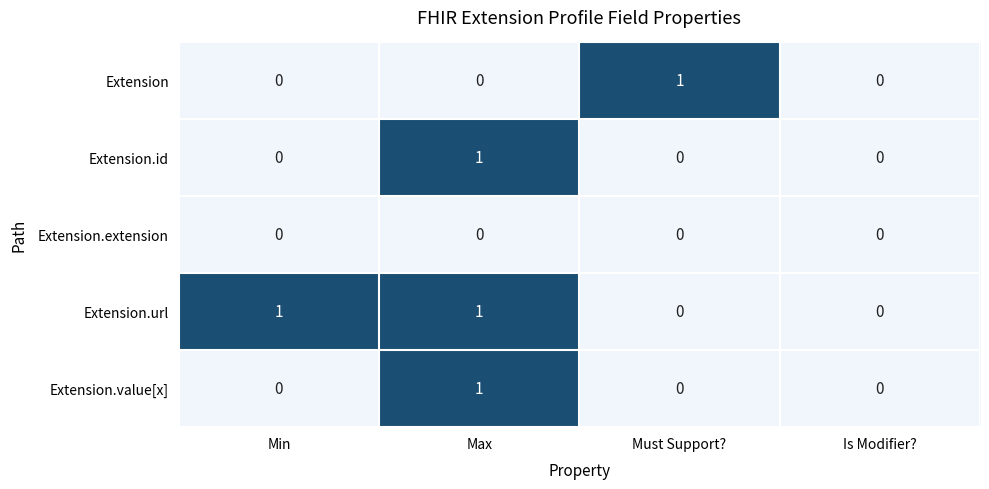

How many data points in Extension.url are less than 1?

2